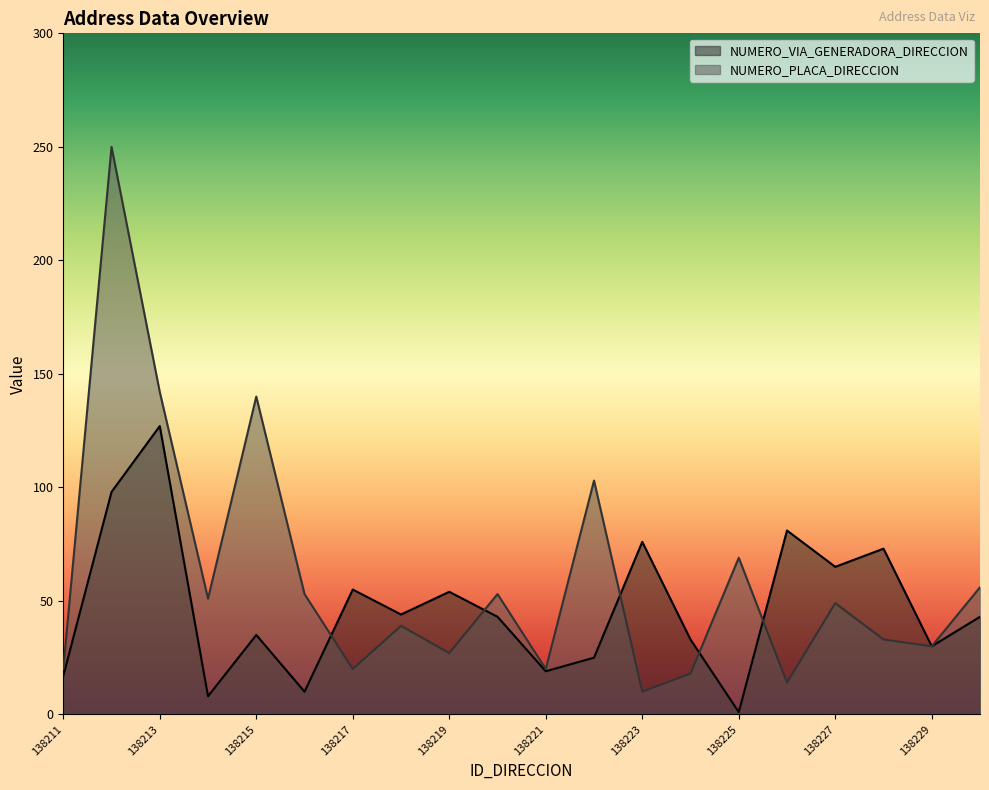

List the series in order of their peak value, lowest first.

NUMERO_VIA_GENERADORA_DIRECCION, NUMERO_PLACA_DIRECCION